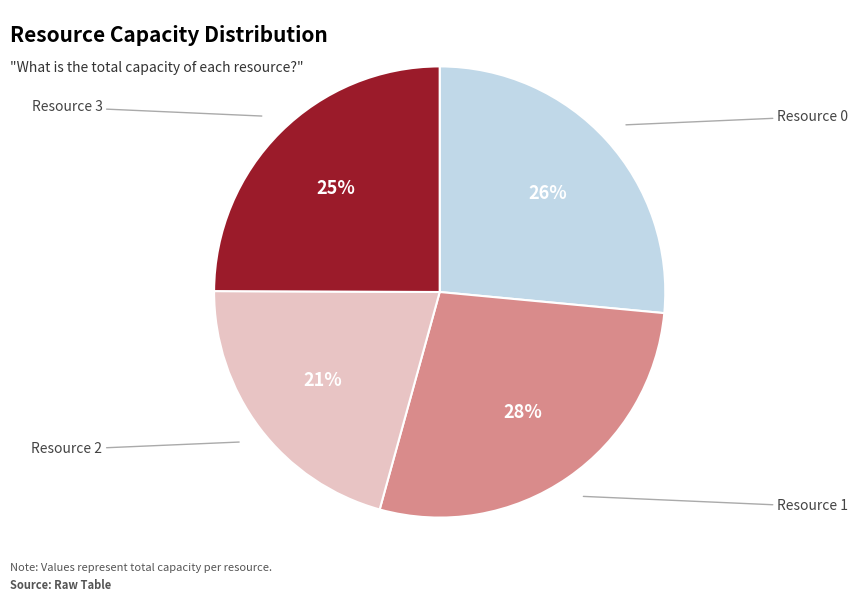

Does any single category account for the majority?

No